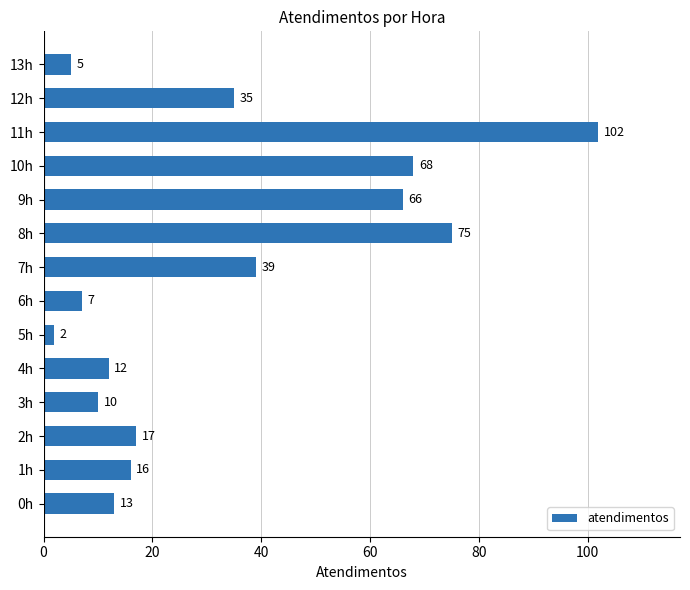

Between 2h and 1h, which is larger?

2h